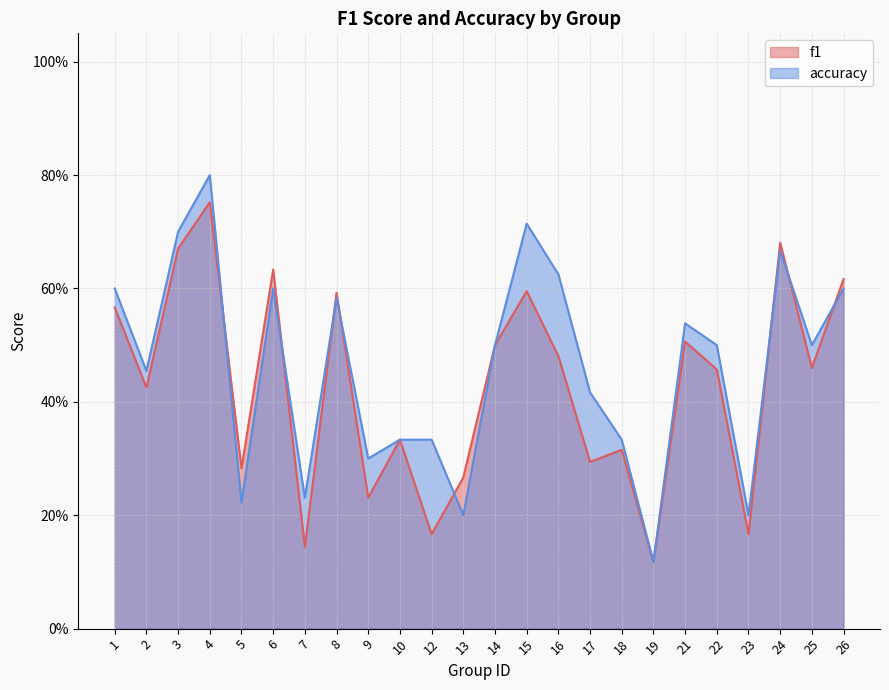

Reading left to right, extract all data points from this chart.

f1: 0.6	0.4	0.7	0.8	0.3	0.6	0.1	0.6	0.2	0.3	0.2	0.3	0.5	0.6	0.5	0.3	0.3	0.1	0.5	0.5	0.2	0.7	0.5	0.6
accuracy: 0.6	0.5	0.7	0.8	0.2	0.6	0.2	0.6	0.3	0.3	0.3	0.2	0.5	0.7	0.6	0.4	0.3	0.1	0.5	0.5	0.2	0.7	0.5	0.6